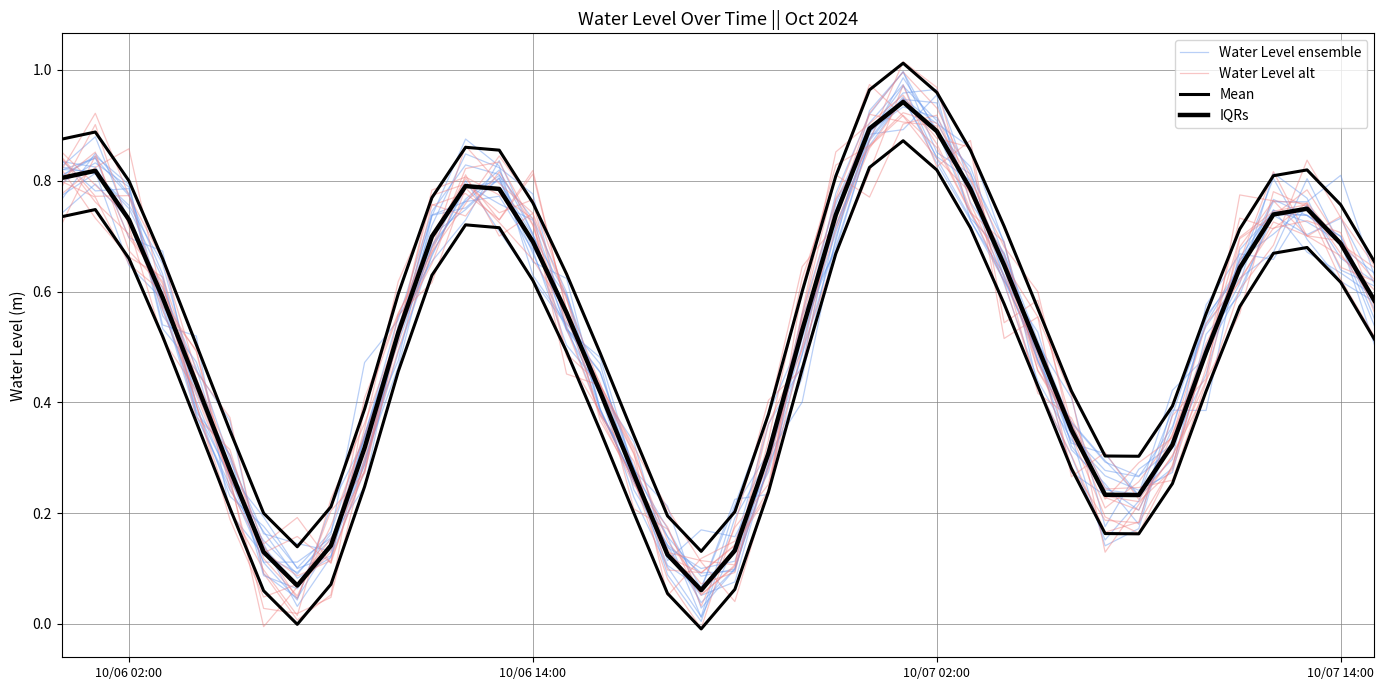

Is the value of IQRs at 9 greater than the value of Water Level ensemble at 7?

Yes